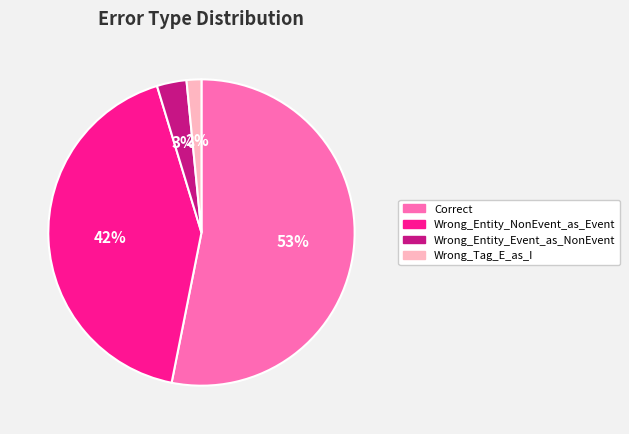

Approximately how many times larger is the value at Wrong_Entity_NonEvent_as_Event compared to Correct?

0.8